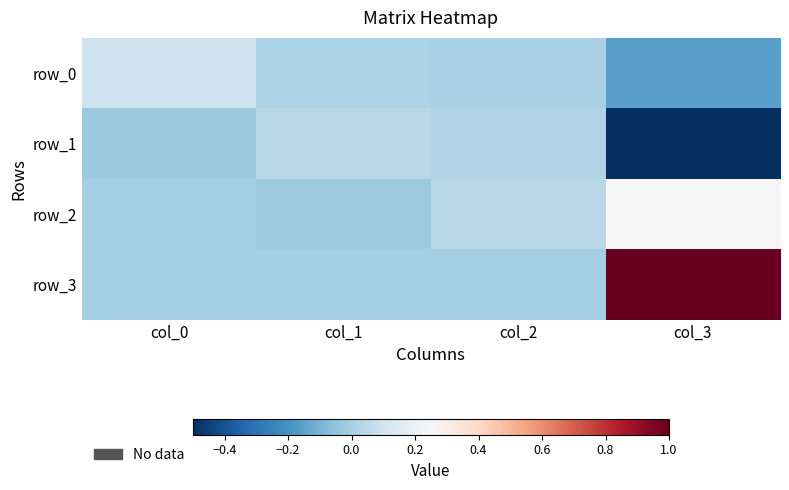

Which label corresponds to the smallest value in the chart?

col_3